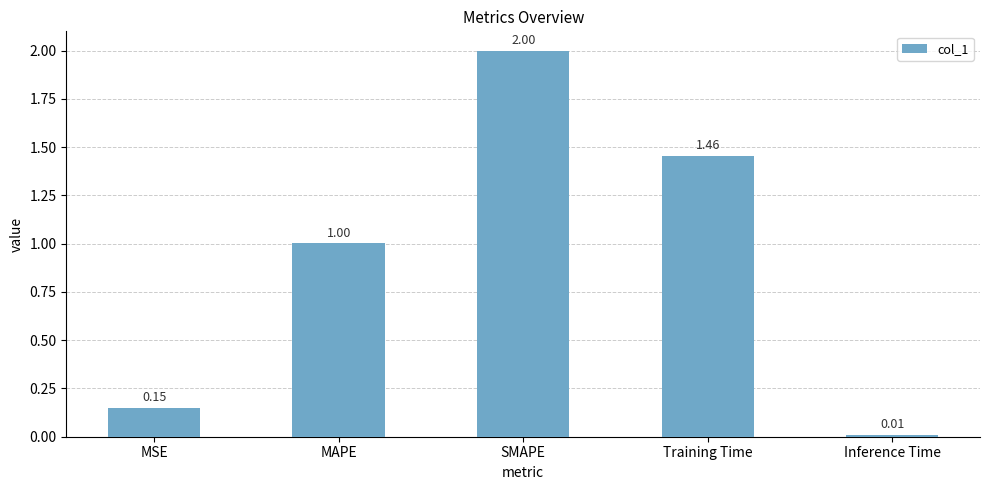

List the labels in order of value, smallest first.

Inference Time, MSE, MAPE, Training Time, SMAPE